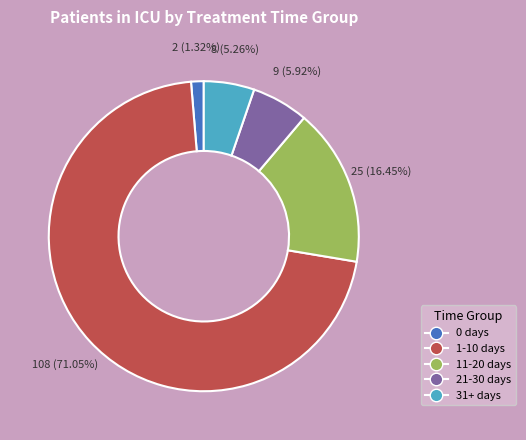

Combined, do 11-20 days and 31+ days account for over 50%?

No